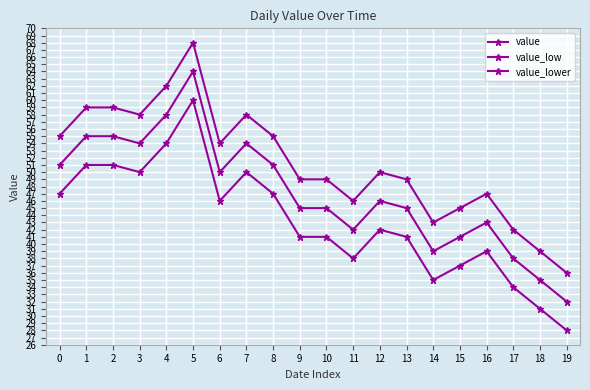

Does the chart have visible grid lines?

Yes